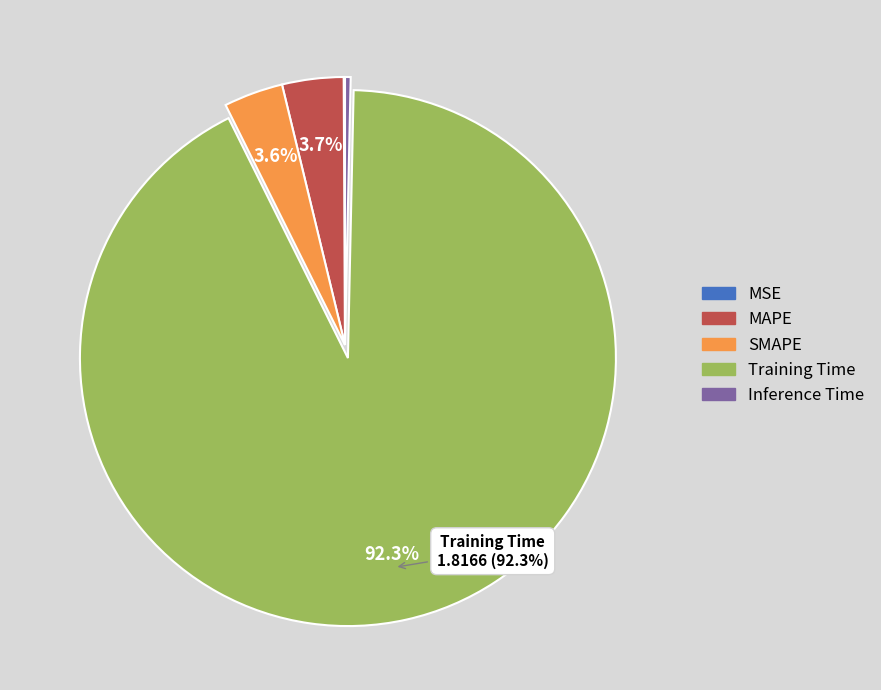

Is there any slice that represents more than half of the pie?

Yes